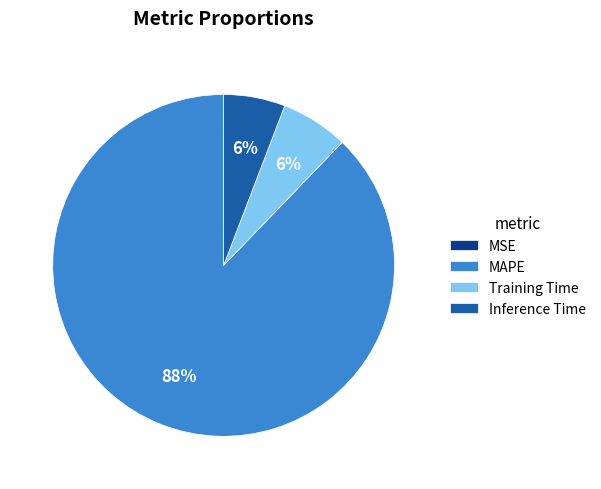

To the nearest percent, what portion does Training Time represent?

6%